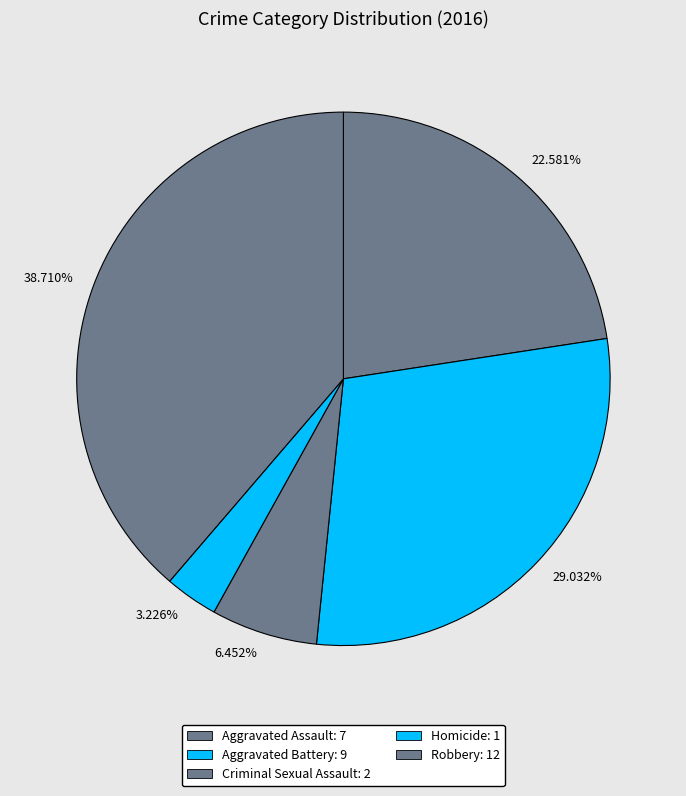

Is there a majority slice in this chart?

No